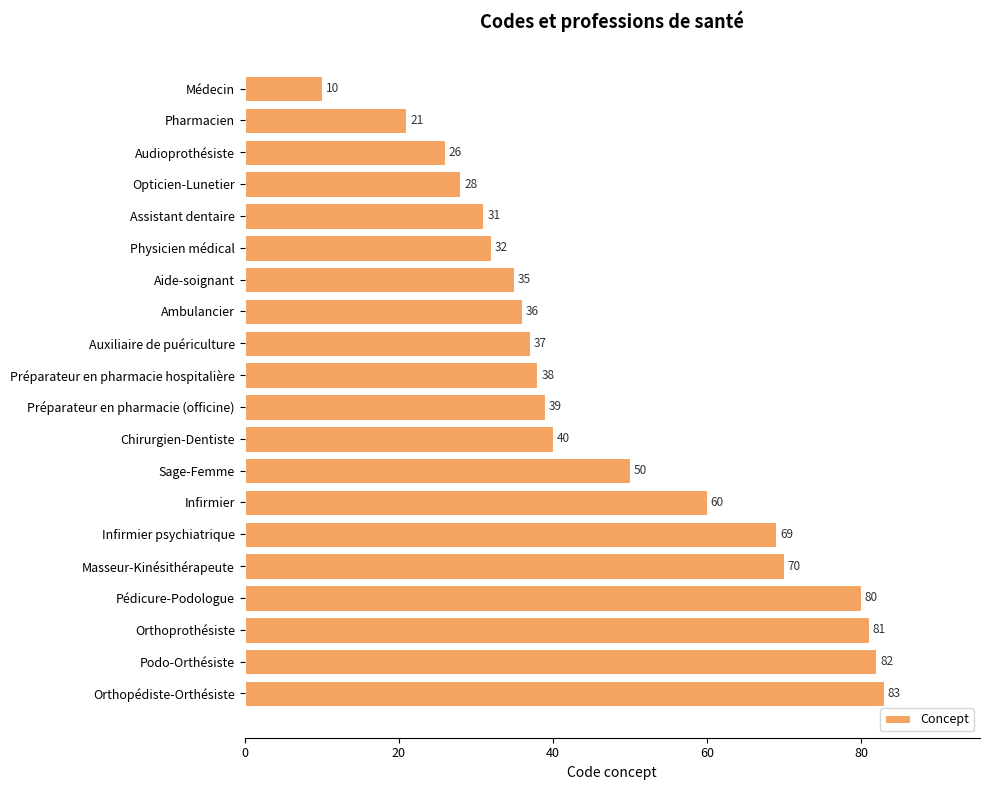

What is the sum of all values?

948